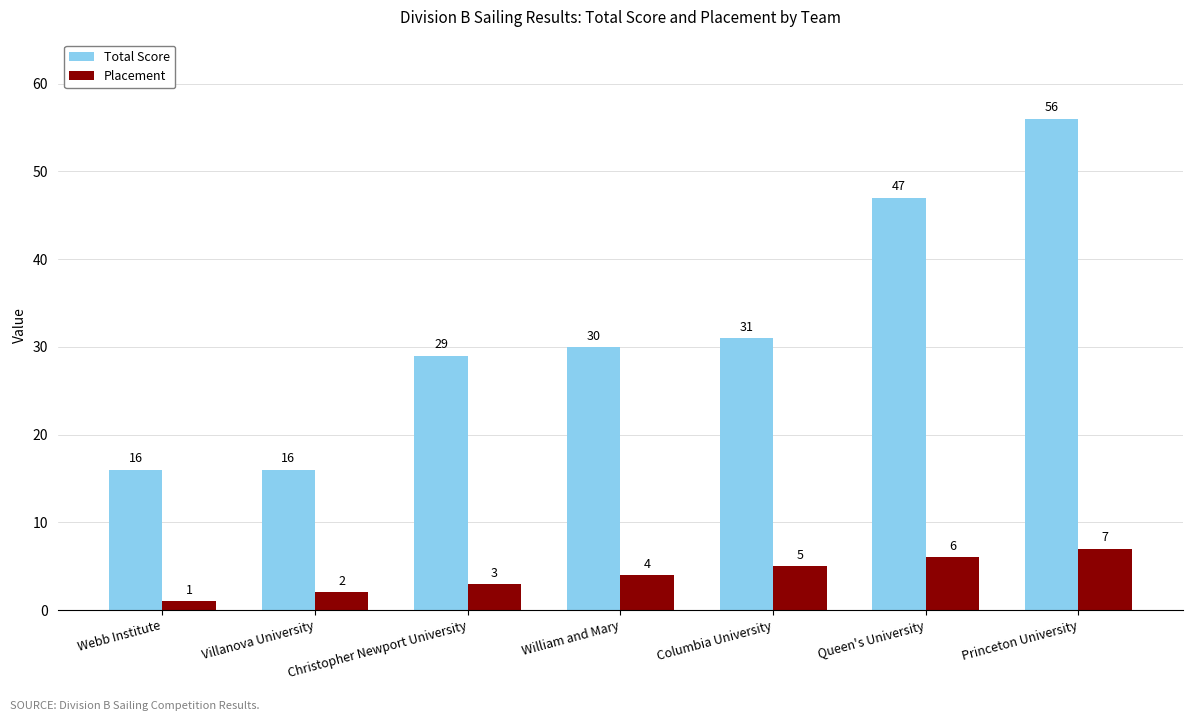

Count the Total Score values in the range 16 to 47.

6